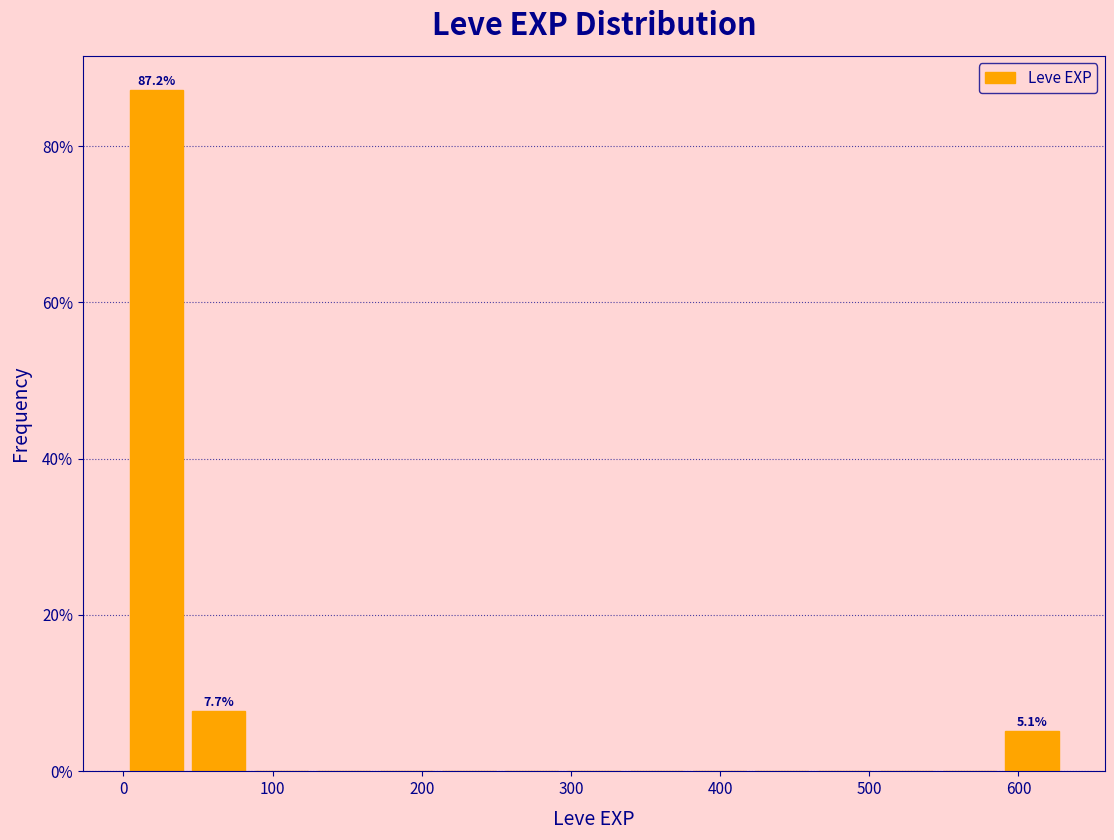

Which range on the x-axis has the tallest bar?

0 to 40